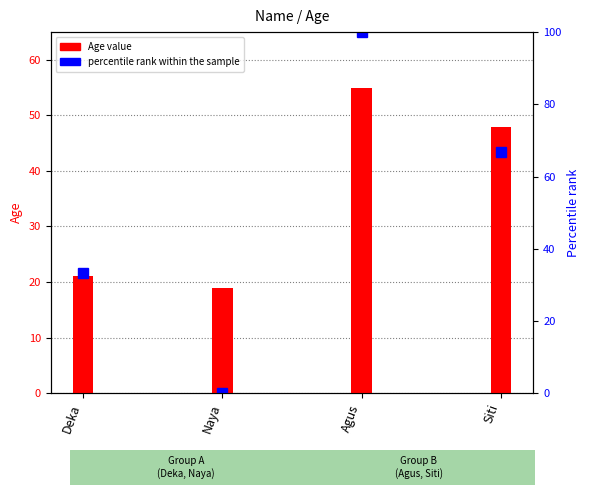

Reading right to left, extract all data points from this chart.

Age value: 48.0	55.0	19.0	21.0
percentile rank within the sample: 66.7	100.0	0.0	33.3